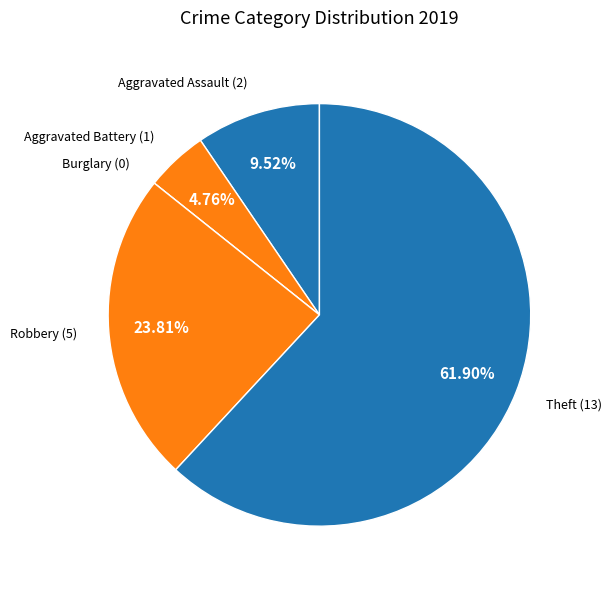

Is Theft the majority of the pie?

Yes